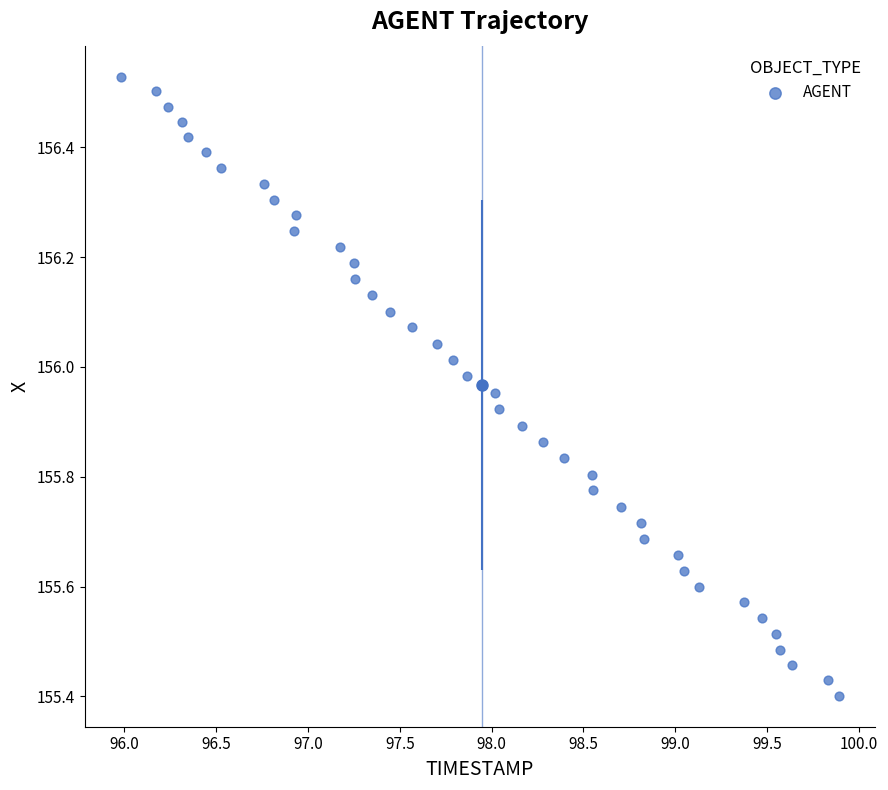

What is the range of X values (max minus min)?

3.9